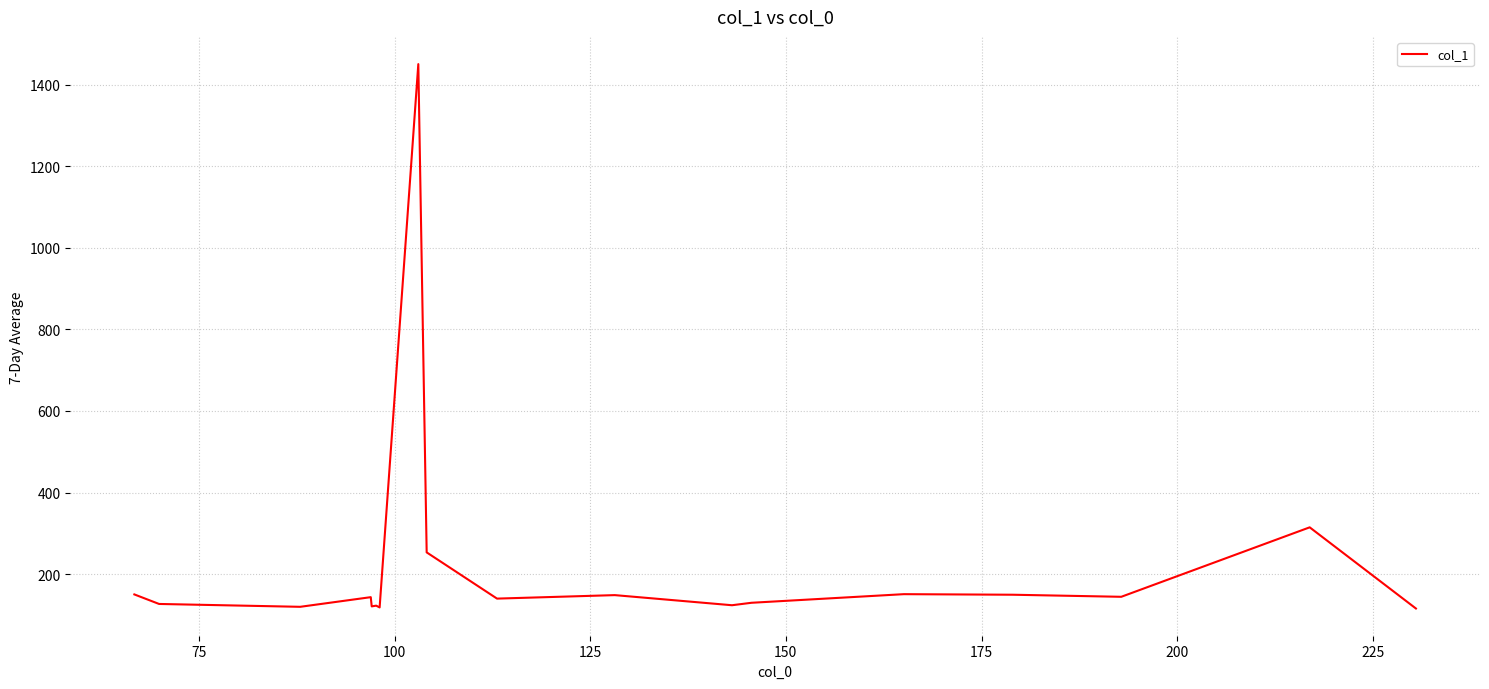

What is the smallest value displayed?

115.7